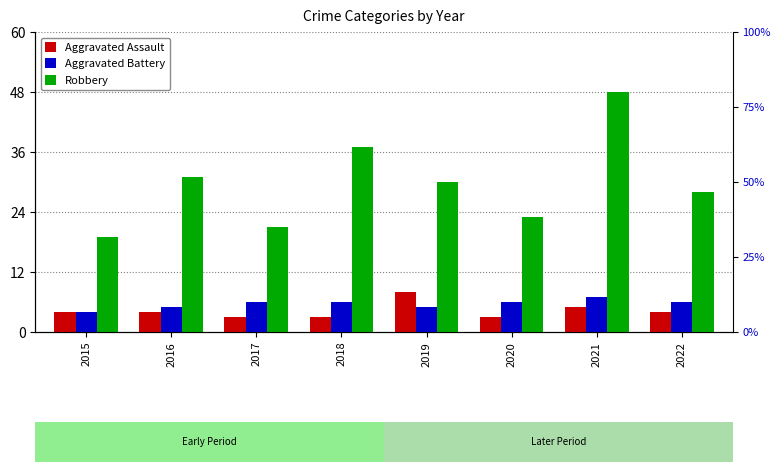

What is the total value across all series at 2021?

60